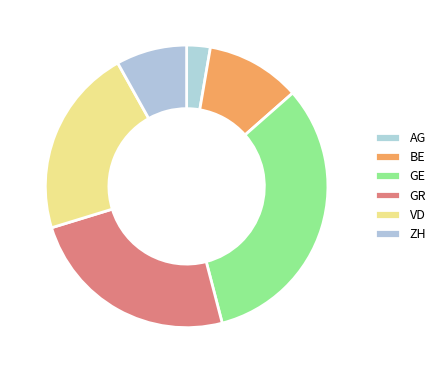

What percentage do VD and ZH together represent?

29.7%